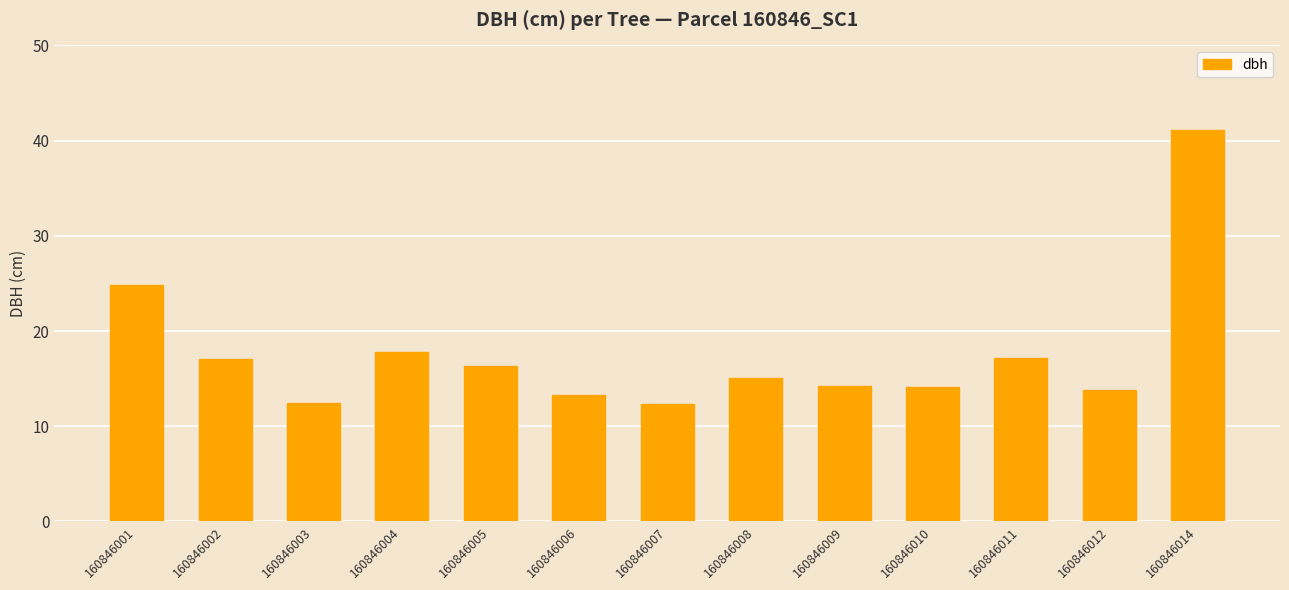

What is the value of the 2nd bar from the left?

17.0